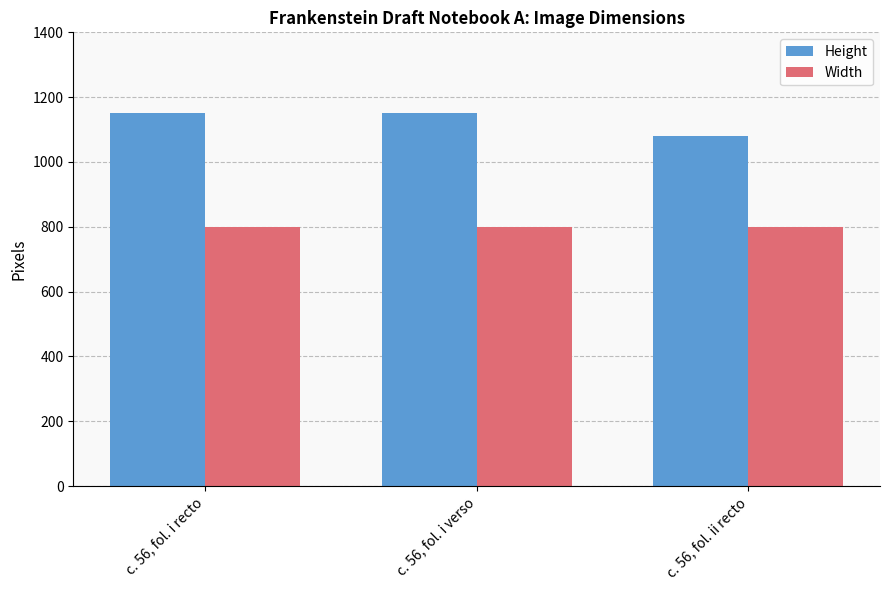

How many bars are there in total?

6